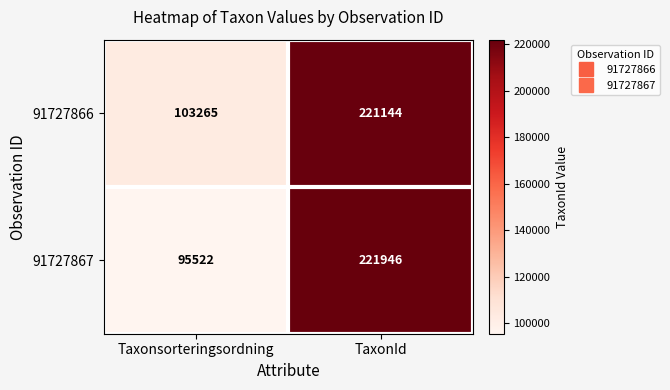

What is the spread (max minus min) of values at TaxonId?

802